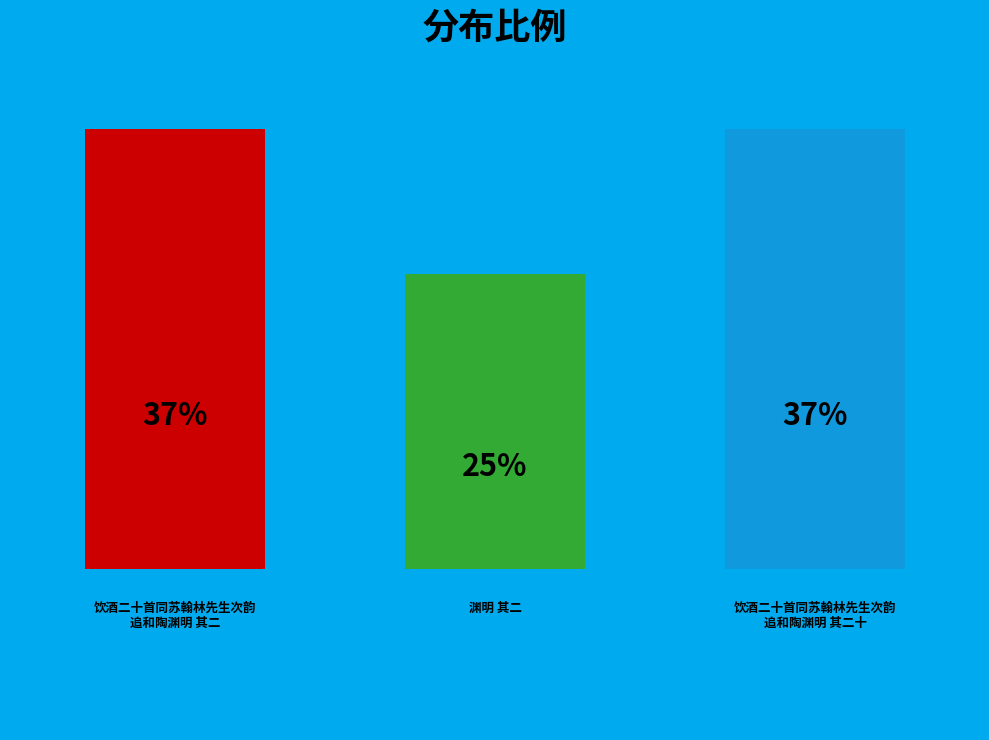

Does 饮酒二十首同苏翰林先生次韵追和陶渊明 其二十 represent more than half of the total?

No